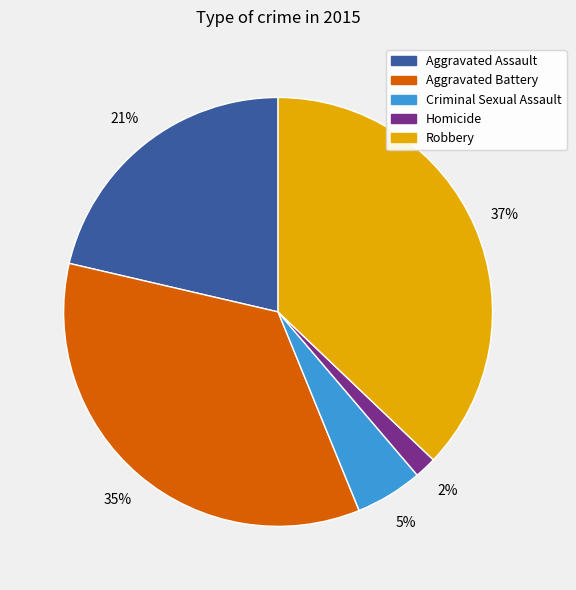

Approximately how many times larger is the value at Robbery compared to Aggravated Battery?

1.1